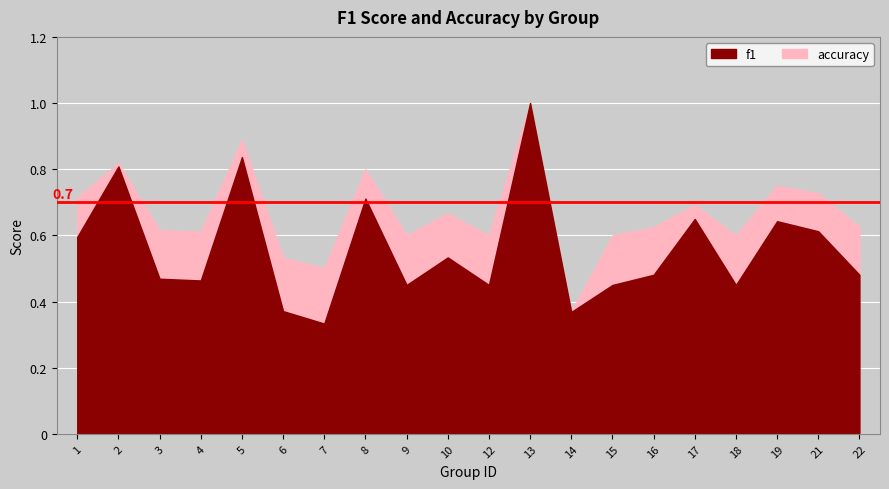

How many accuracy values are between 0 and 1?

20